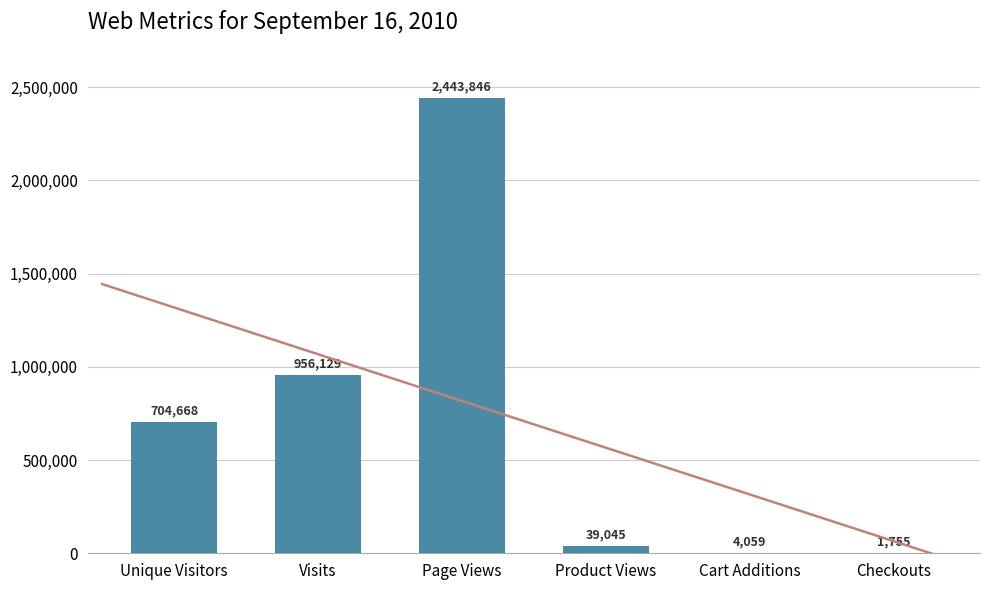

What is the change in value from Unique Visitors to Page Views?

+1739178